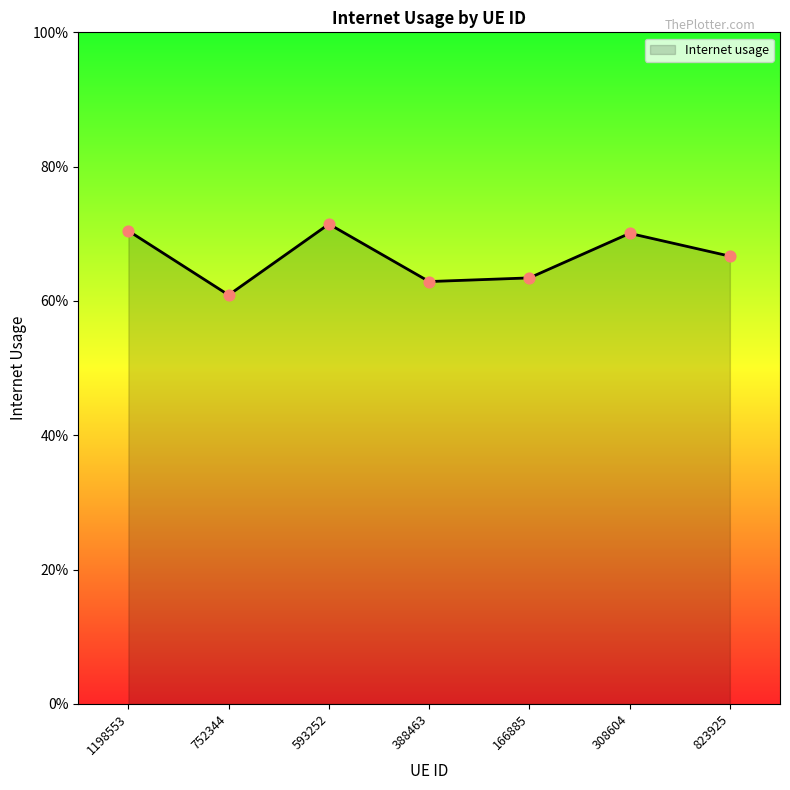

Which has a higher value, 388463 or 752344?

388463